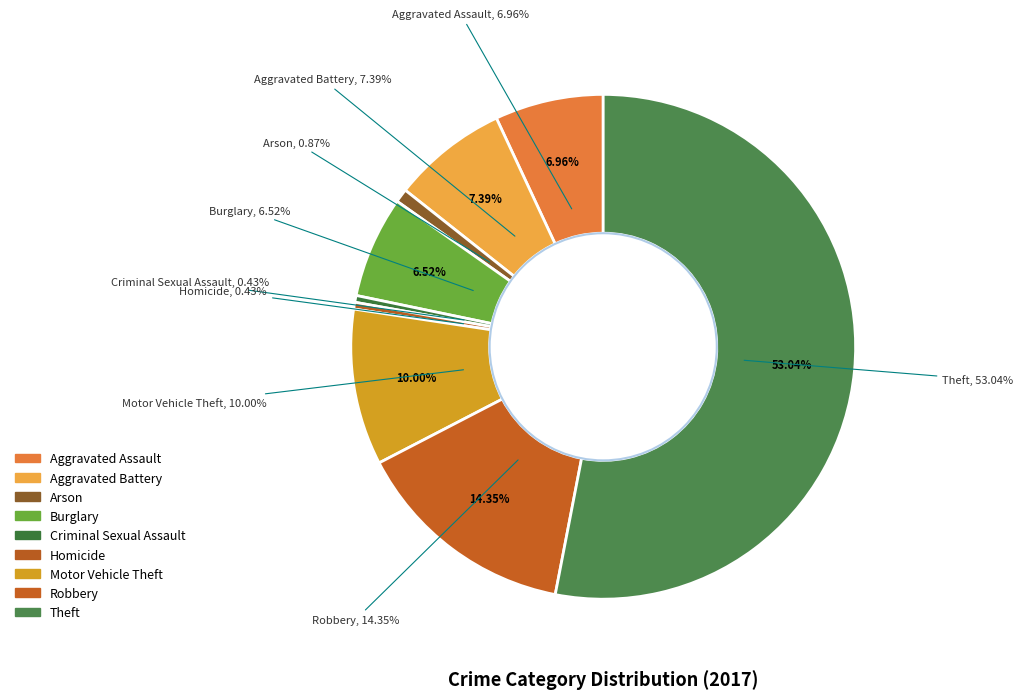

Count the number of slices in the pie.

9